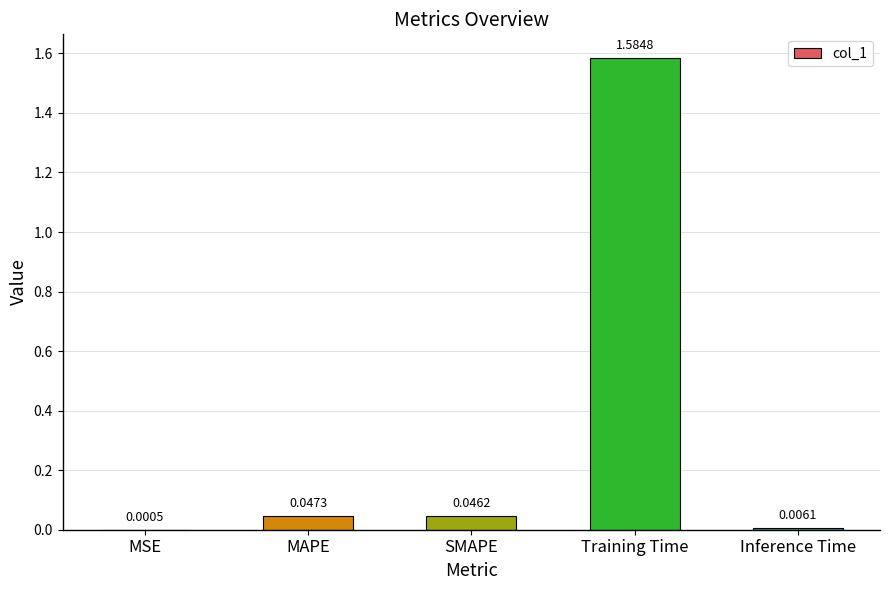

Which category has the highest value across all series?

Training Time